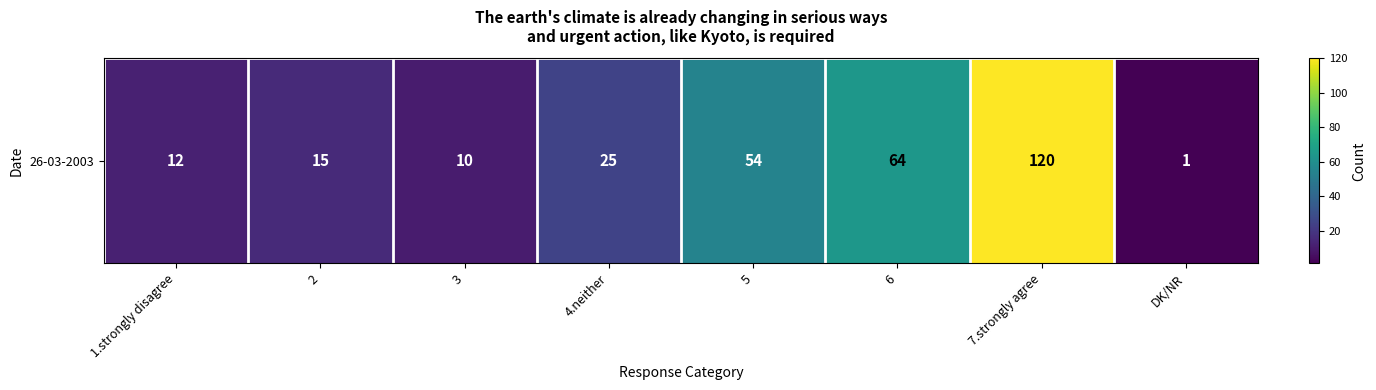

What is the minimum value shown in the chart?

1